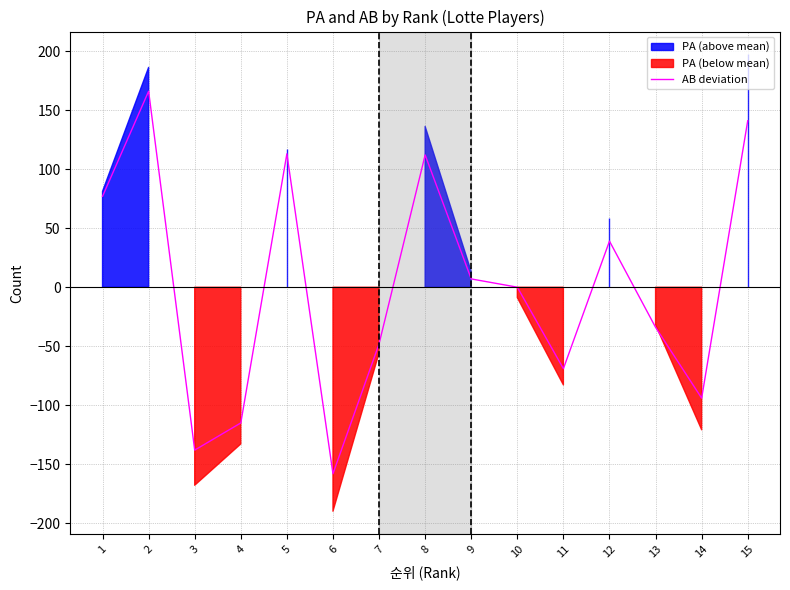

Read the value at 1.

77.1